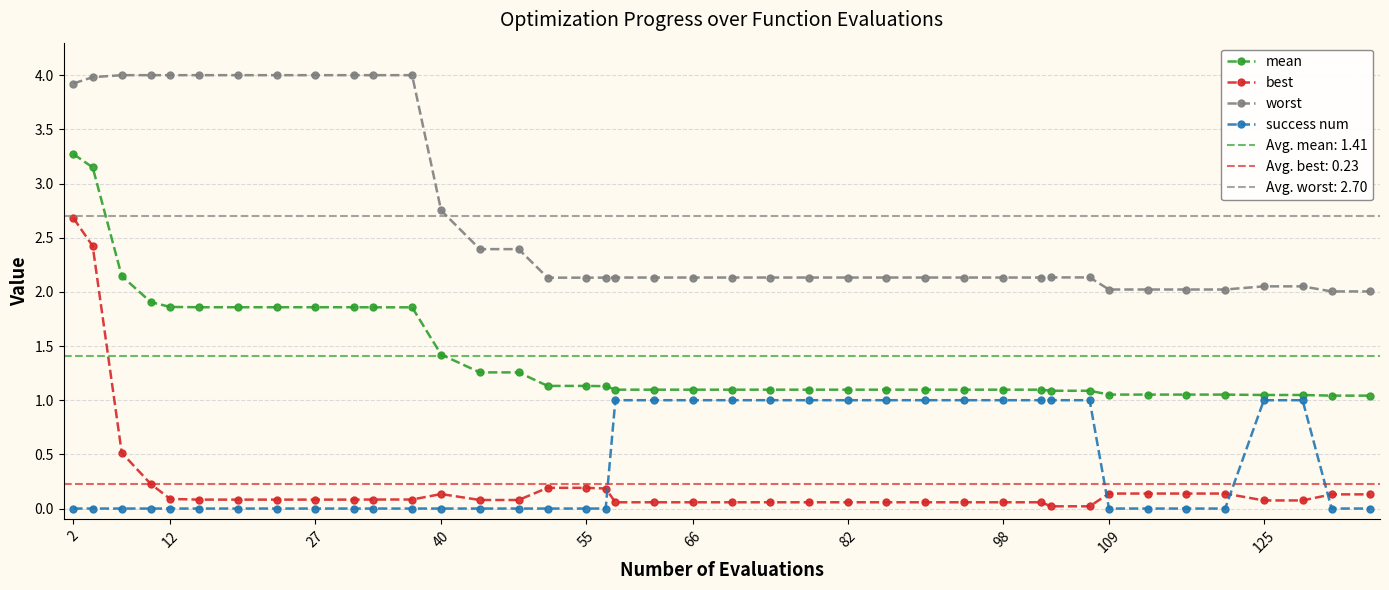

True or false: worst has a value of 3.3 at 98.

False